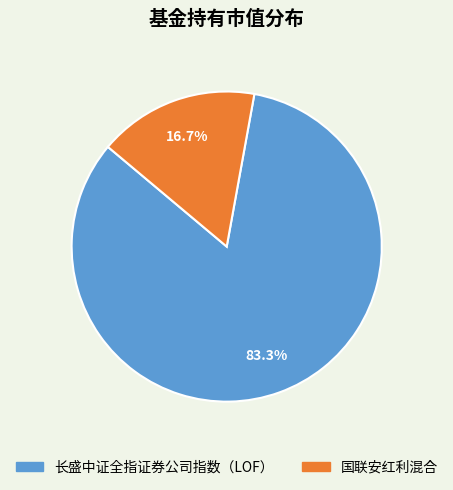

How many segments does this pie chart have?

2